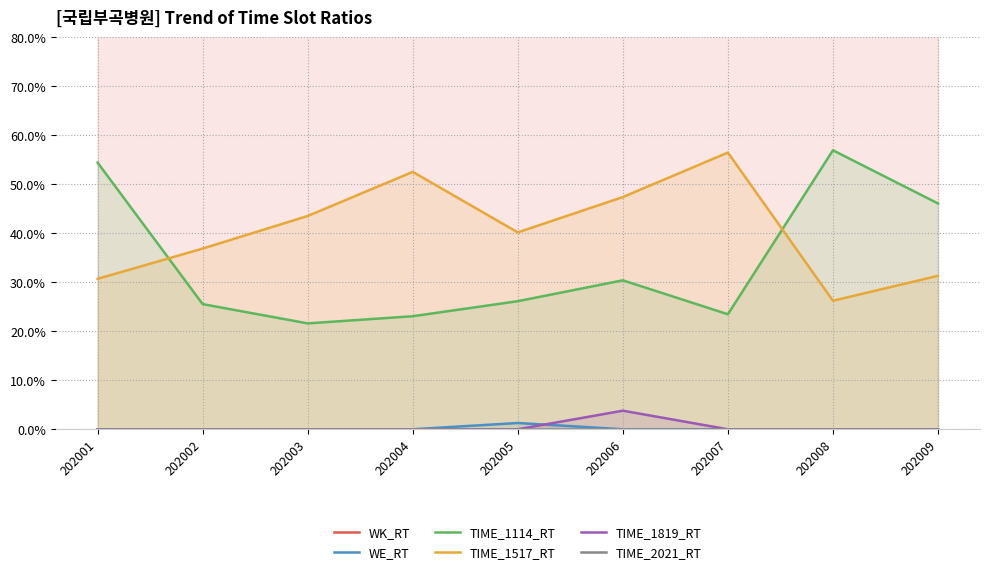

What is the average value of the WK_RT series?

99.9